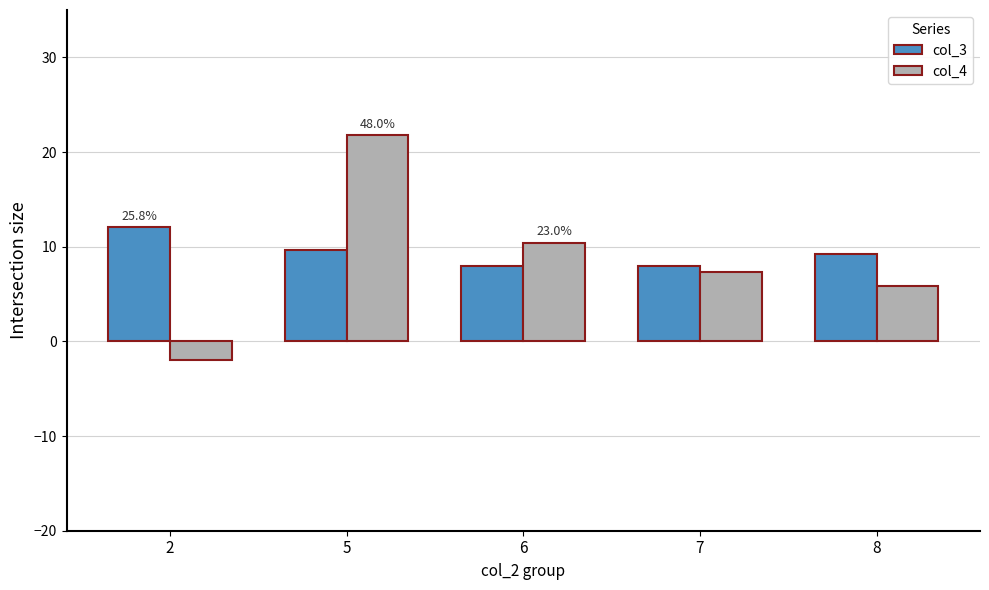

Which series has the largest range (max minus min)?

col_4